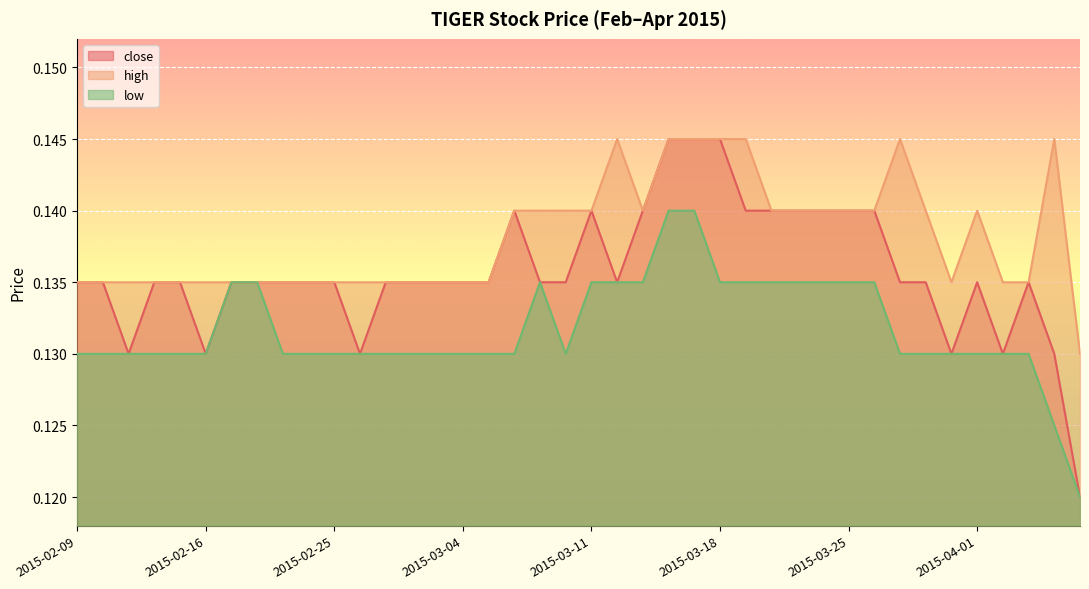

At how many categories does at least one series exceed 0?

40